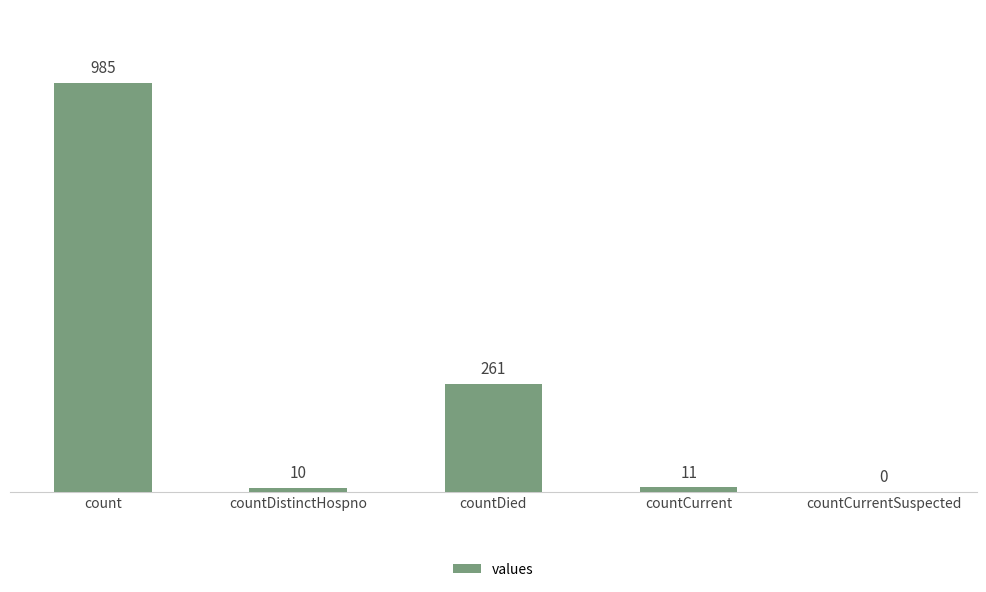

Are the bars horizontal?

No